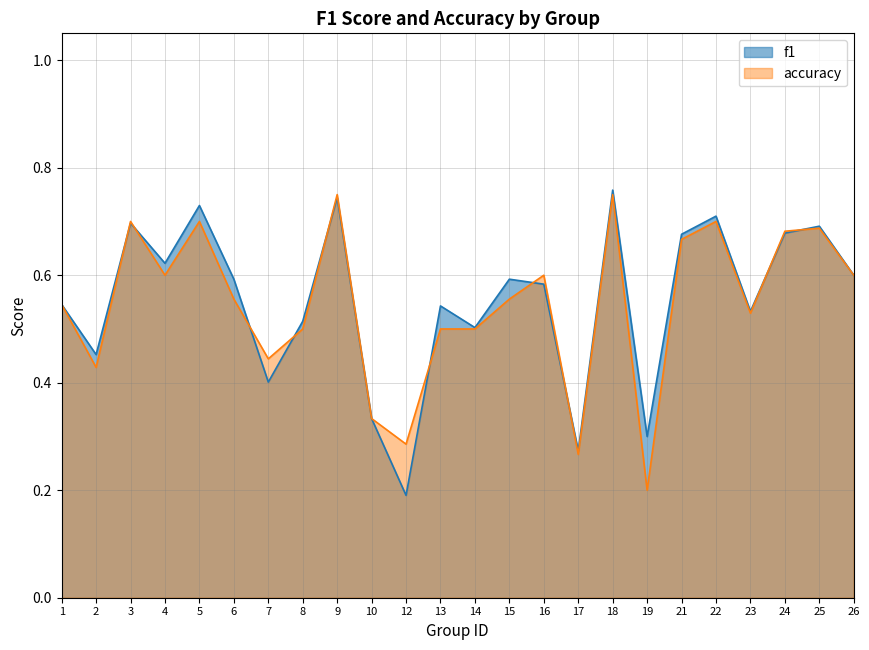

What is the total value across all series at 8?

1.0